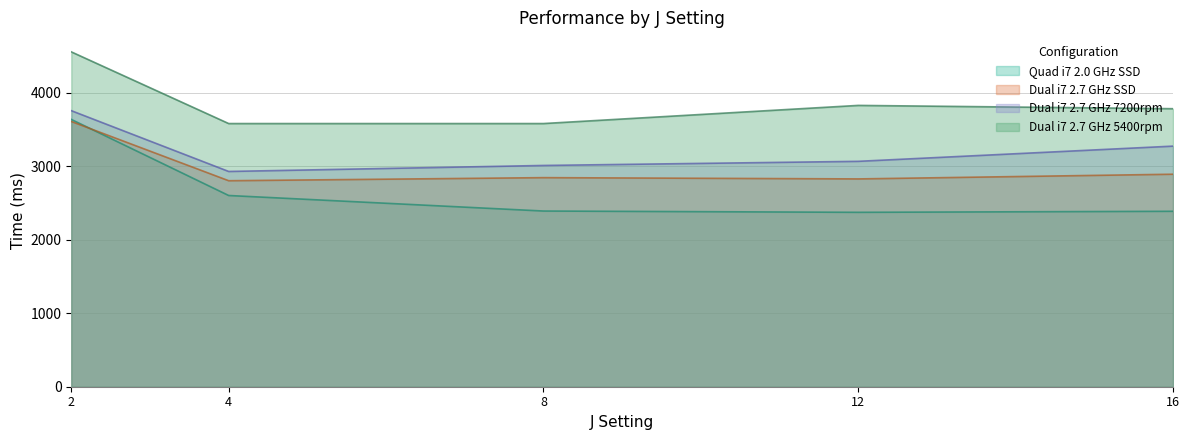

Reading left to right, extract all data points from this chart.

Quad i7 2.0 GHz SSD: 3634.4	2599.9	2388.7	2371.2	2385.2
Dual i7 2.7 GHz SSD: 3606.2	2800.8	2842.6	2825.3	2889.2
Dual i7 2.7 GHz 7200rpm: 3753.2	2926.7	3008.3	3064.3	3271.1
Dual i7 2.7 GHz 5400rpm: 4552.7	3578.1	3578.1	3824.8	3780.0